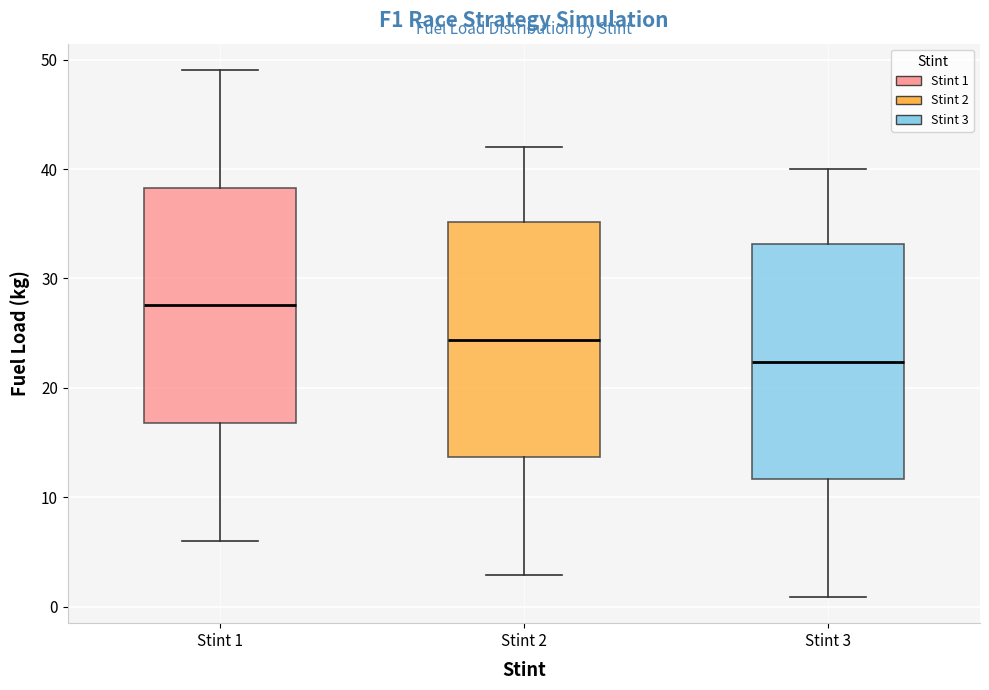

Reading left to right, read every box against the y-axis: the position of its median line, the range the box covers, and the ends of its whiskers. The values are not printed on the chart, so give them approximately, as read against the axis.

Stint 1: median 28, box 17 to 38, whiskers 6 to 49
Stint 2: median 24, box 14 to 35, whiskers 3 to 42
Stint 3: median 22, box 12 to 33, whiskers 1 to 40